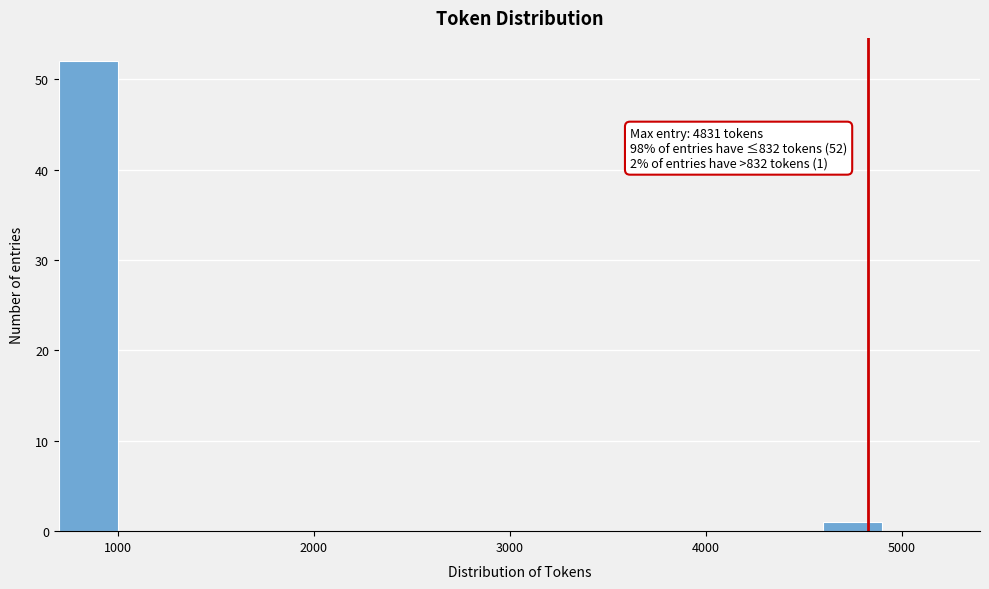

Read against the x-axis, roughly where is the centre of the tallest bar?

900